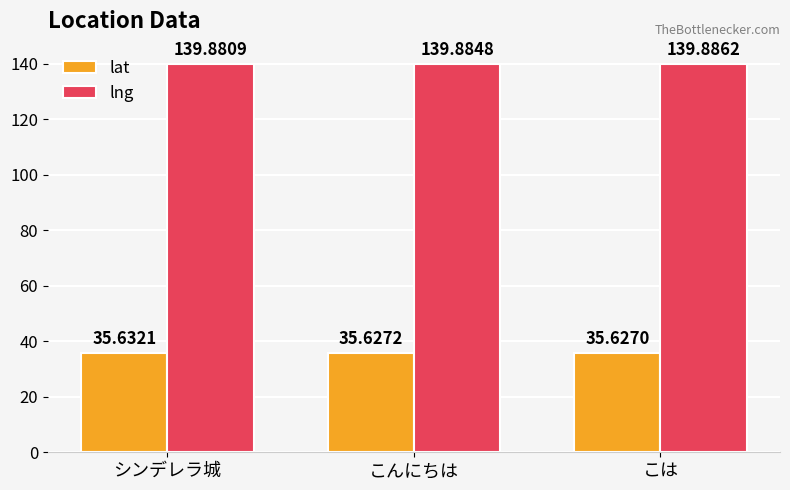

What is the greatest value displayed?

139.9